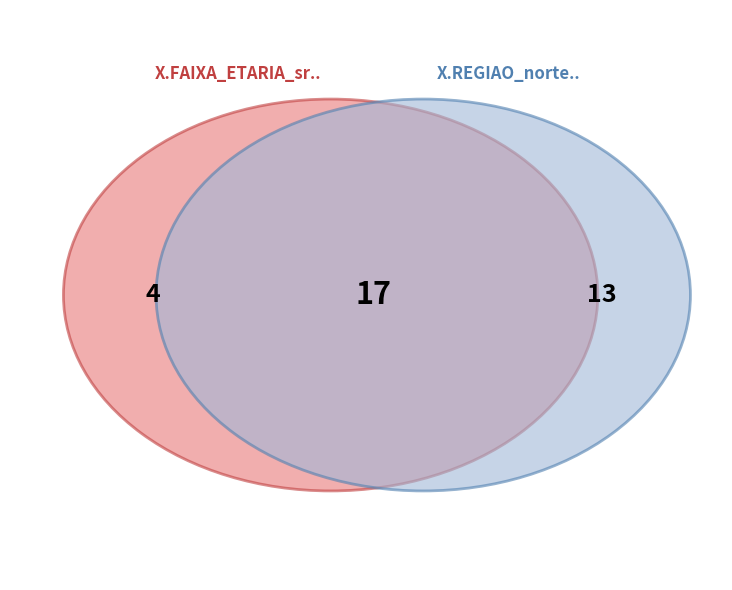

What is the change in value from X.FAIXA_ETARIA_sr.. to X.REGIAO_norte..?

+9